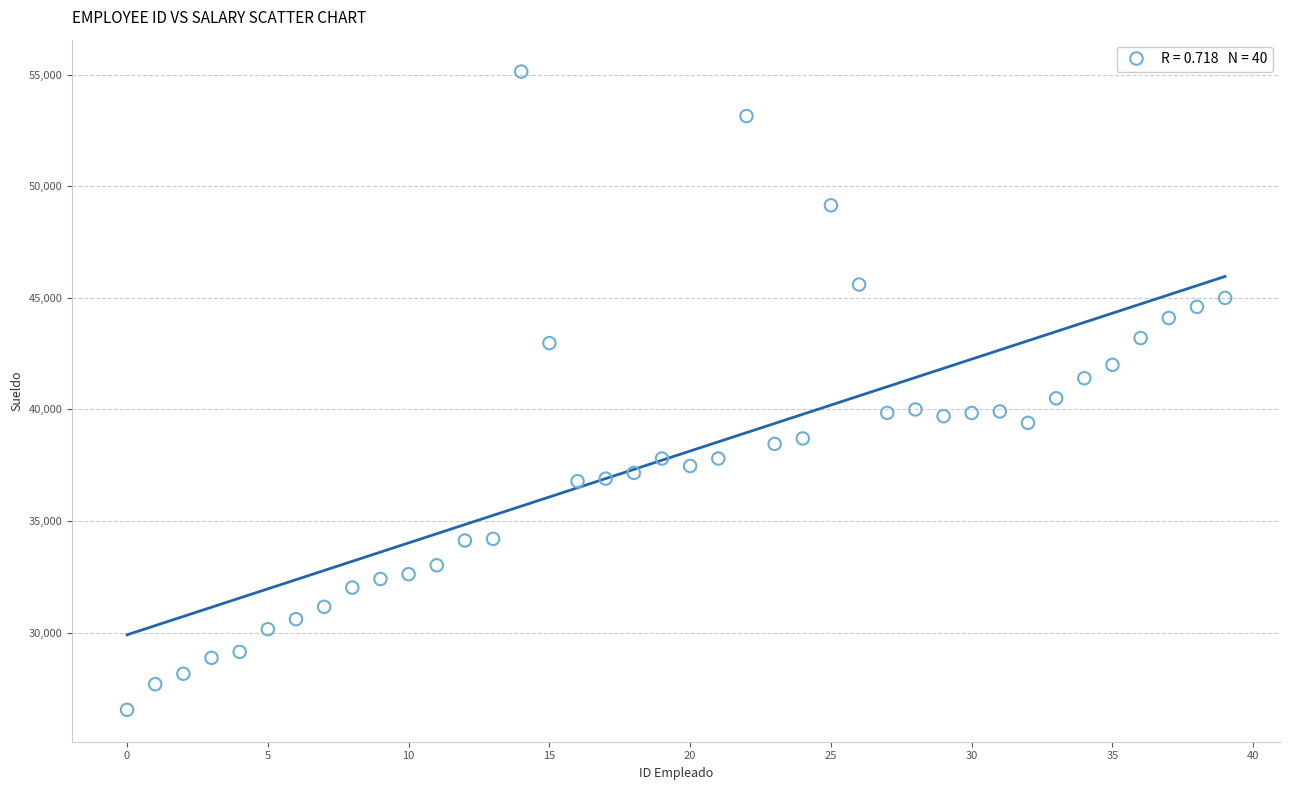

What is the range of Y values (max minus min)?

28610